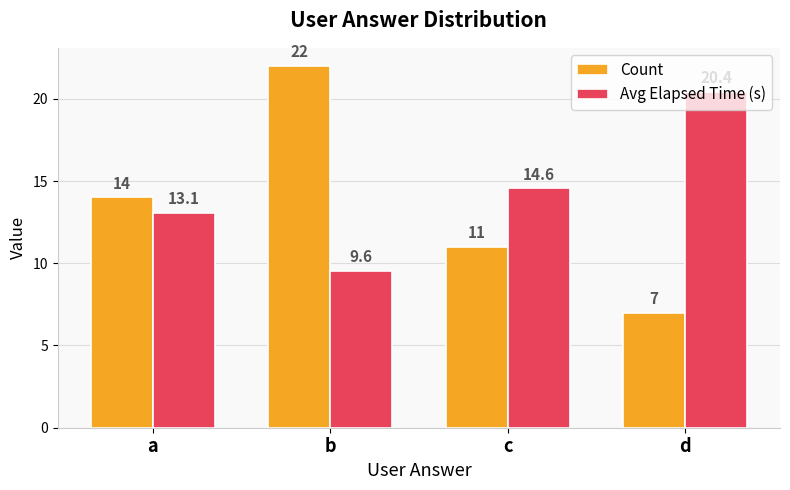

How many Count values are between 11 and 22?

3